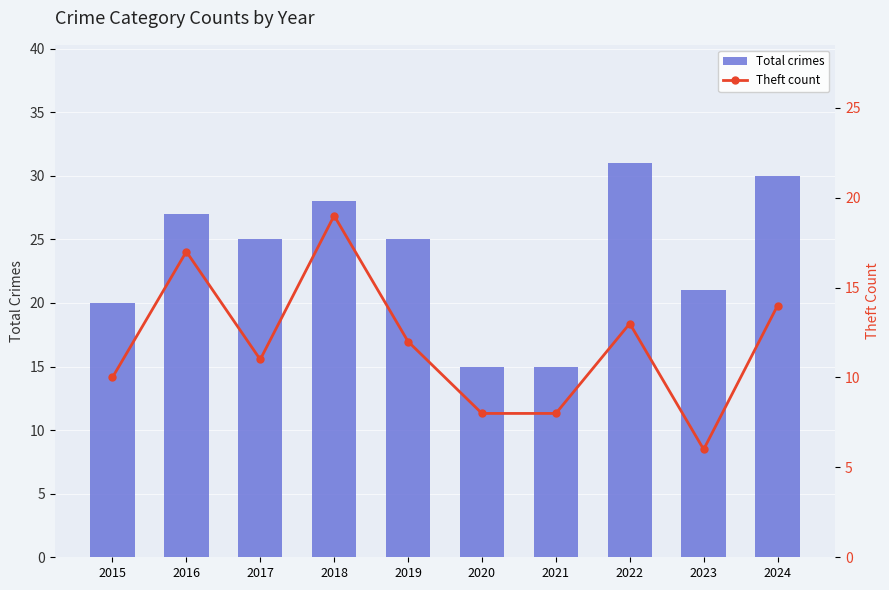

What are all the series names shown in the legend?

Total crimes, Theft count